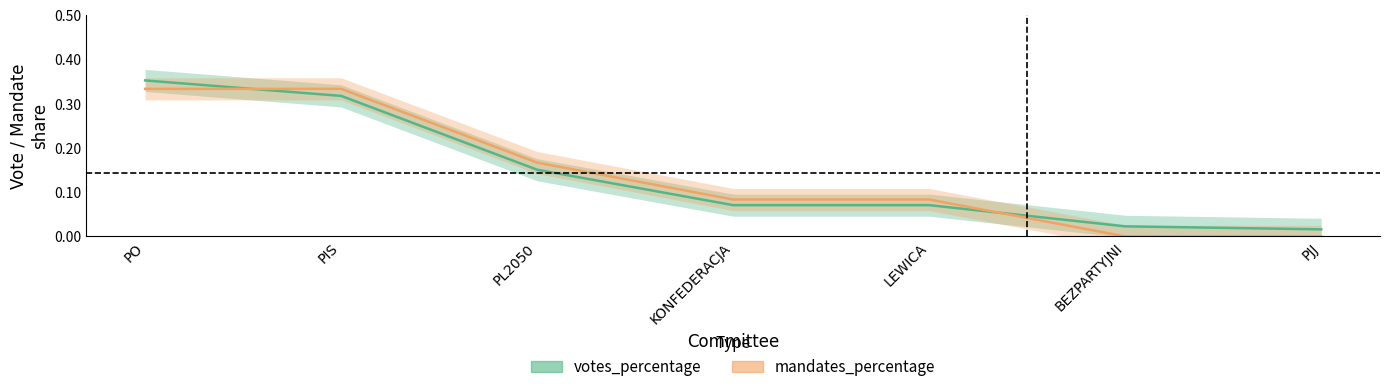

The value of mandates_percentage at LEWICA is 0.1. True or false?

False